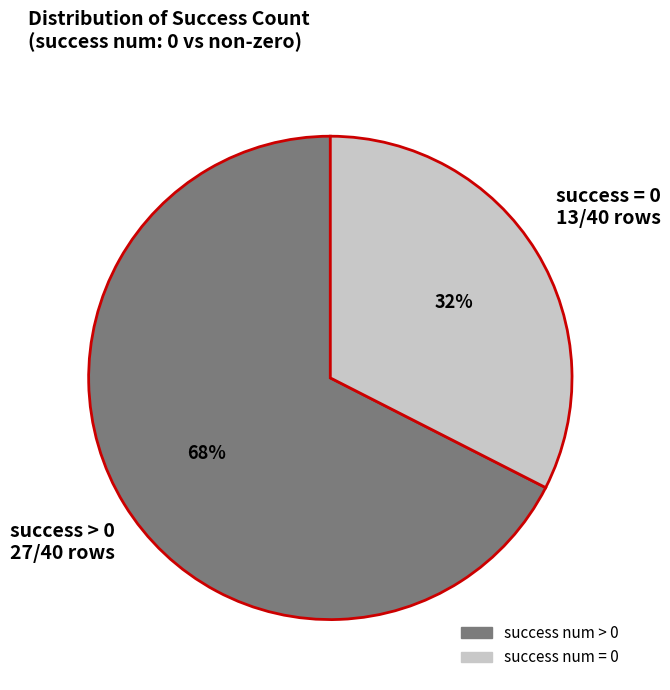

To the nearest percent, what is the average slice percentage?

50%